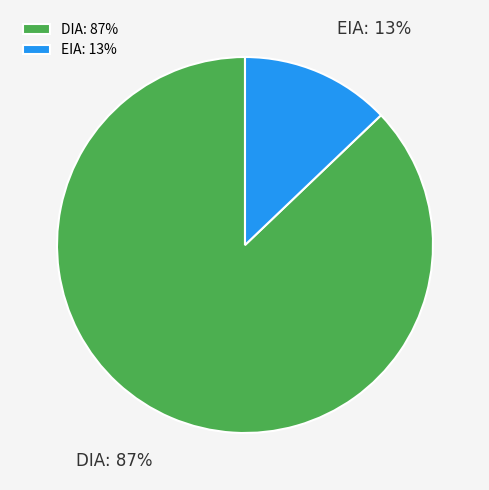

Between EIA and DIA, which is larger?

DIA